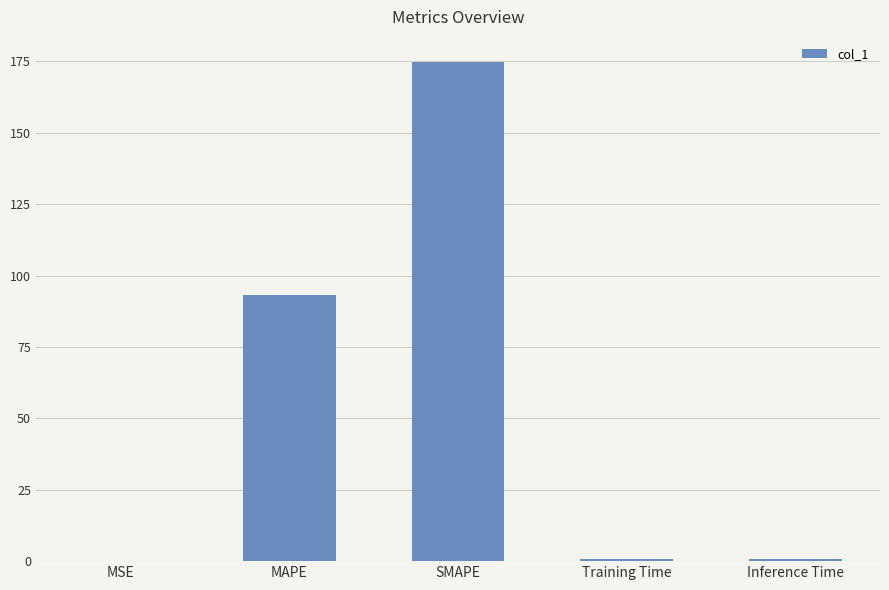

What is the average value?

53.9